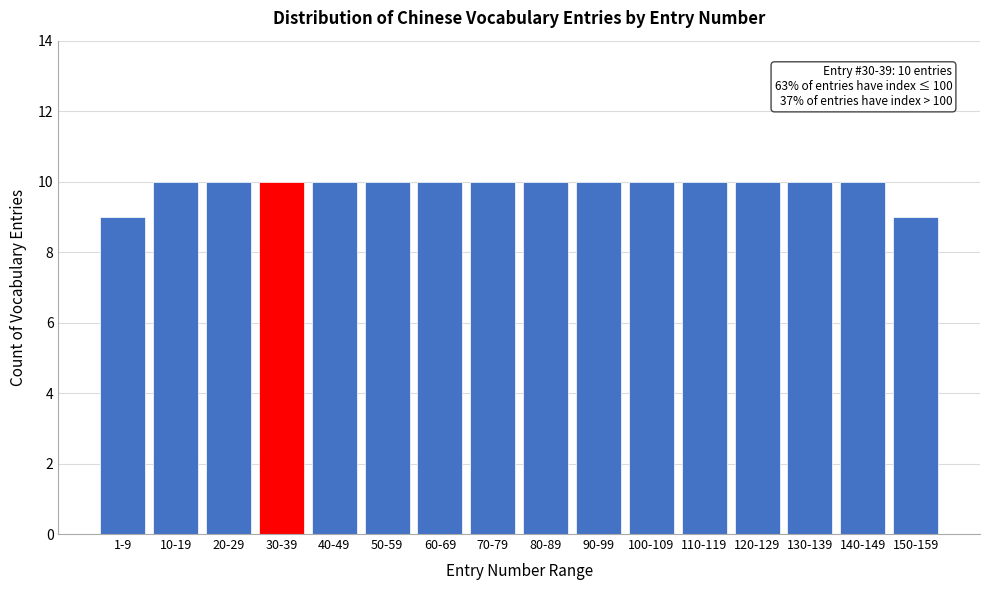

Reading right to left, transcribe all the data shown in this chart.

150-159=9	140-149=10	130-139=10	120-129=10	110-119=10	100-109=10	90-99=10	80-89=10	70-79=10	60-69=10	50-59=10	40-49=10	30-39=10	20-29=10	10-19=10	1-9=9